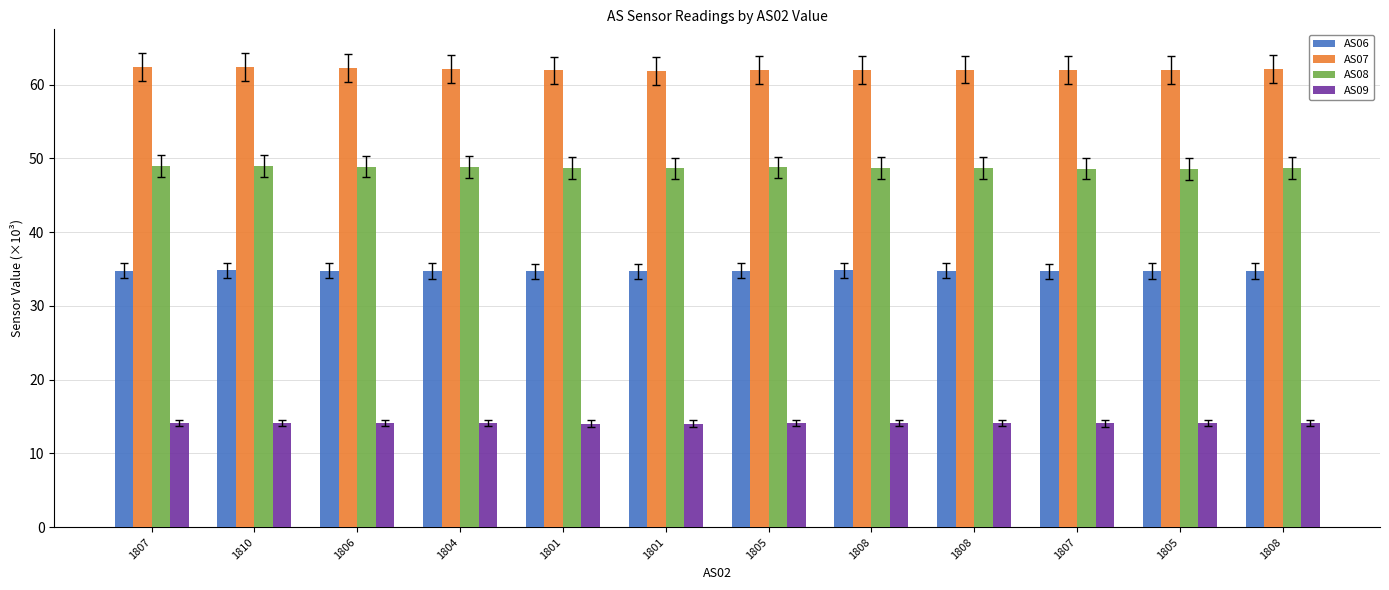

How many groups of bars are there?

12